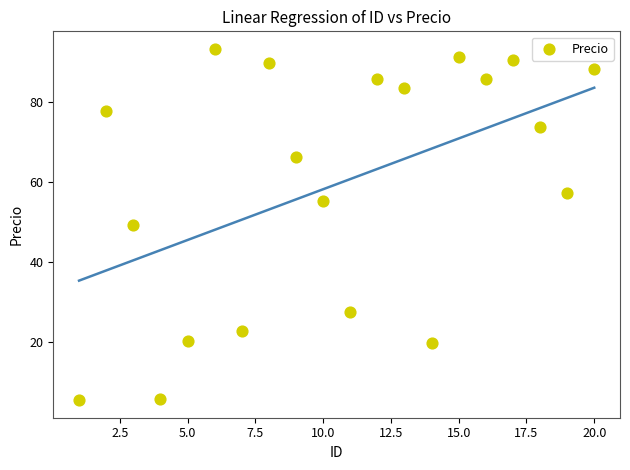

What is the range of Y values (max minus min)?

87.8